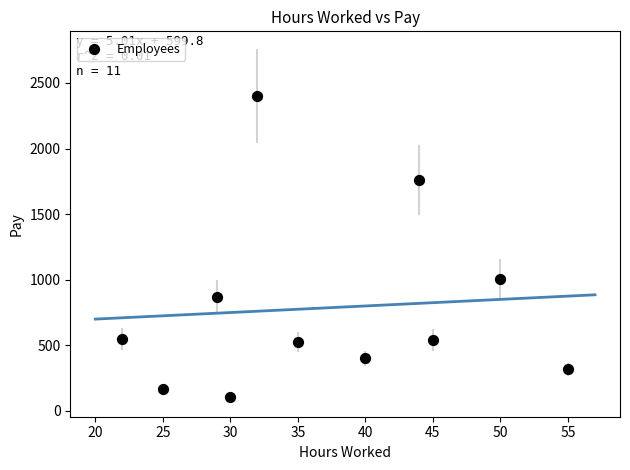

What is the range of Y values (max minus min)?

2295.0